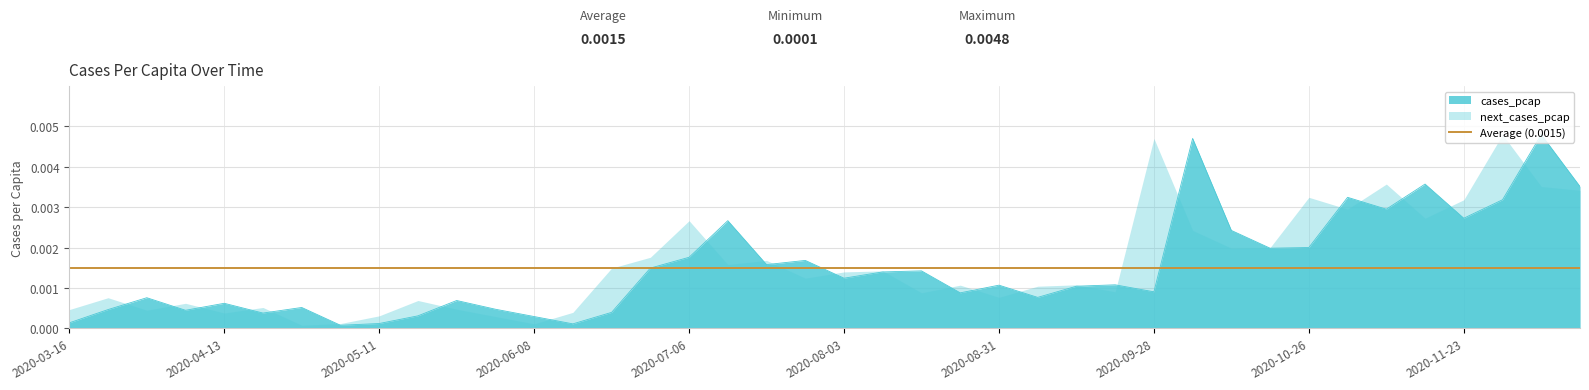

Rank the categories by value from lowest to highest.

2020-05-04, 2020-06-15, 2020-05-11, 2020-03-16, 2020-06-08, 2020-05-18, 2020-04-20, 2020-06-22, 2020-04-06, 2020-03-23, 2020-06-01, 2020-04-27, 2020-04-13, 2020-05-25, 2020-03-30, 2020-09-07, 2020-08-24, 2020-09-28, 2020-09-14, 2020-08-31, 2020-09-21, 2020-08-03, 2020-08-10, 2020-08-17, 2020-06-29, 2020-07-20, 2020-07-27, 2020-07-06, 2020-10-19, 2020-10-26, 2020-10-12, 2020-07-13, 2020-11-23, 2020-11-09, 2020-11-30, 2020-11-02, 2020-12-14, 2020-11-16, 2020-10-05, 2020-12-07